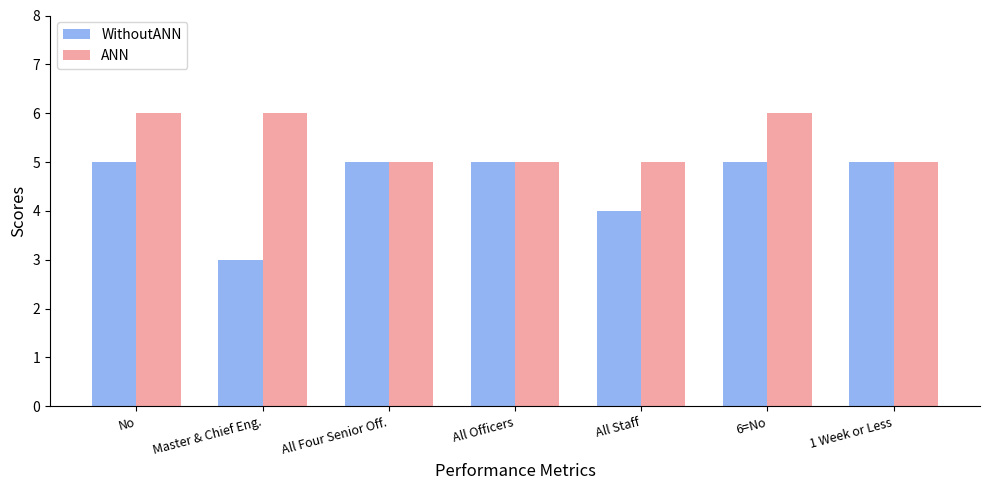

What is the label of the 2nd bar from the right?

6=No